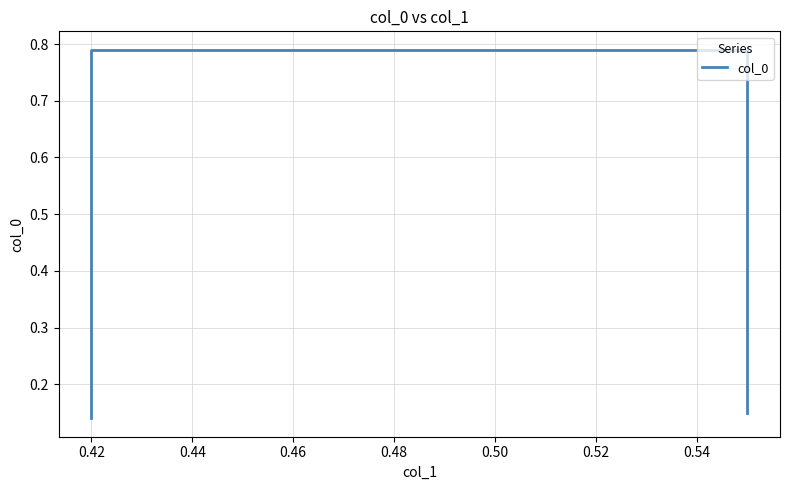

Is it true that the value at 0.42 is 0.8?

True